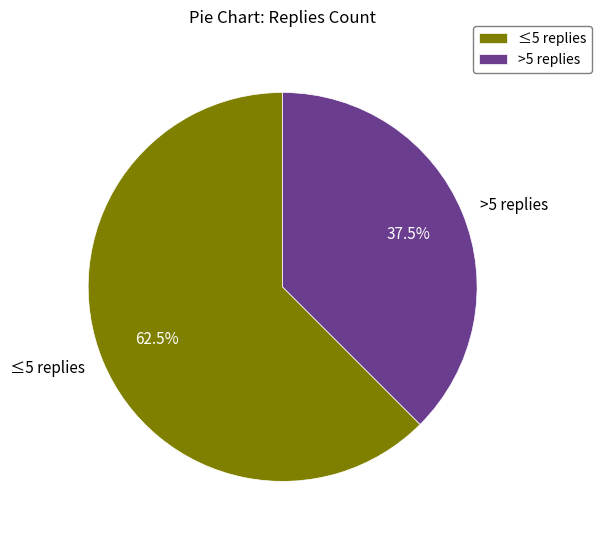

How many slices are in this pie chart?

2